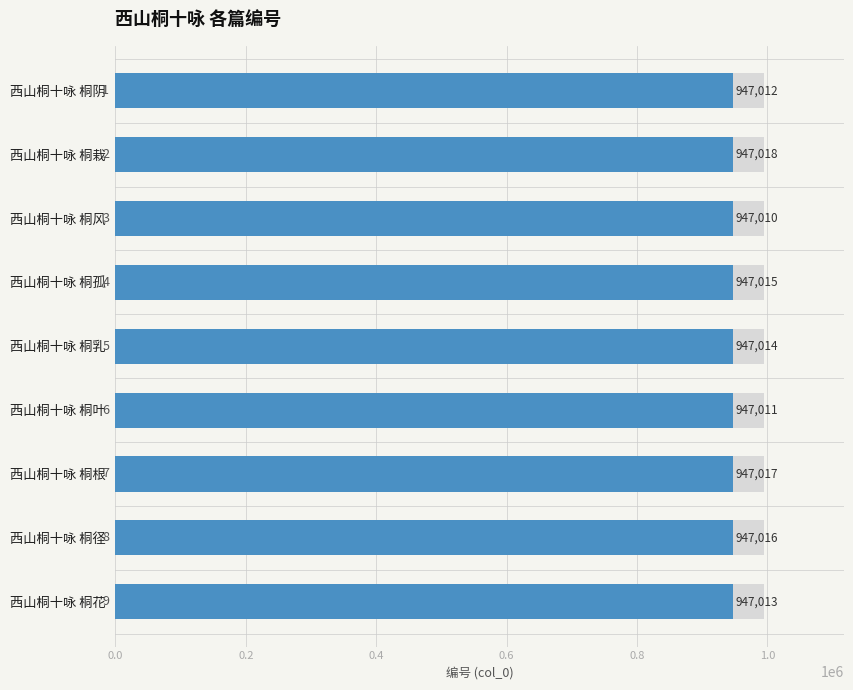

Reading right to left, extract all data points from this chart.

947013	947016	947017	947011	947014	947015	947010	947018	947012